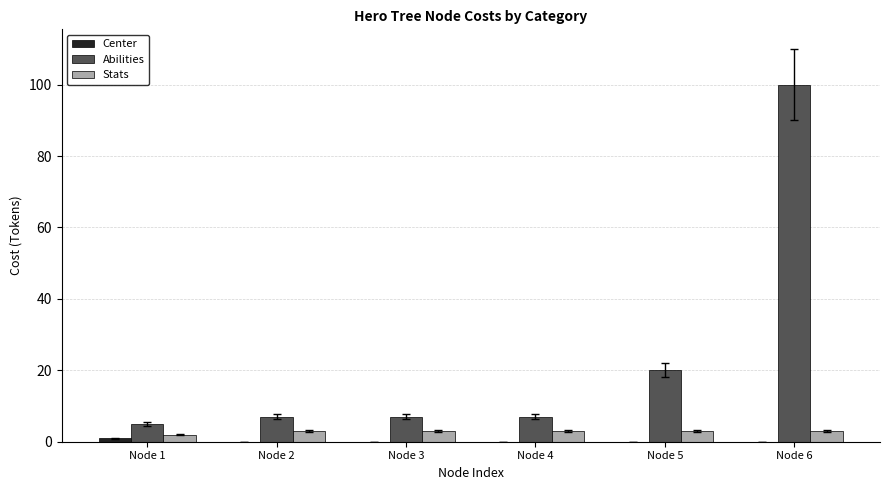

Is the value of Stats at Node 5 greater than the value of Abilities at Node 6?

No